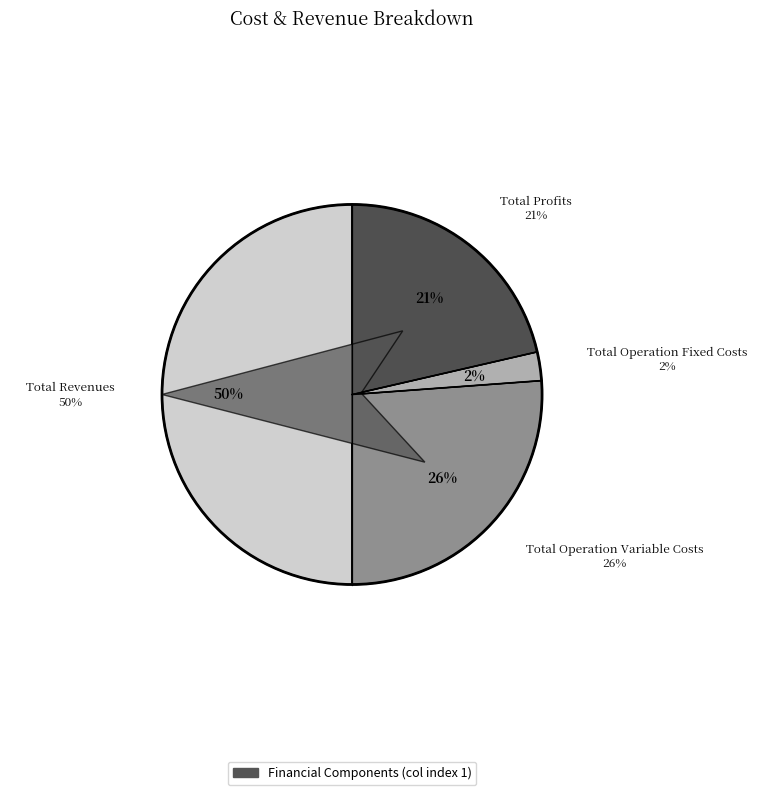

Is the sum of Total Operation Variable Costs and Total Operation Fixed Costs greater than half?

No